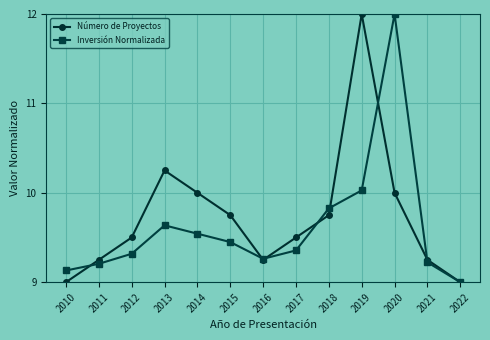

List the series in order of their overall mean, lowest first.

Inversión Normalizada, Número de Proyectos